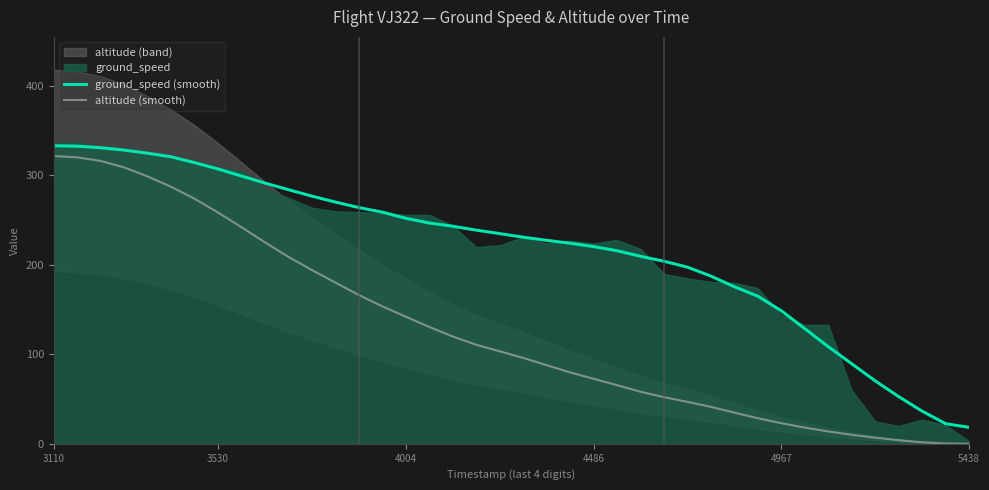

True or false: altitude (smooth) and ground_speed (smooth) cross at least once.

False